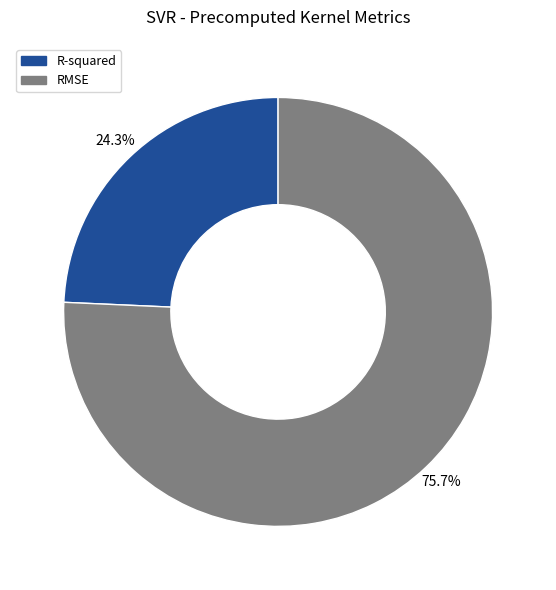

Do RMSE and R-squared together represent more than half of the pie?

Yes